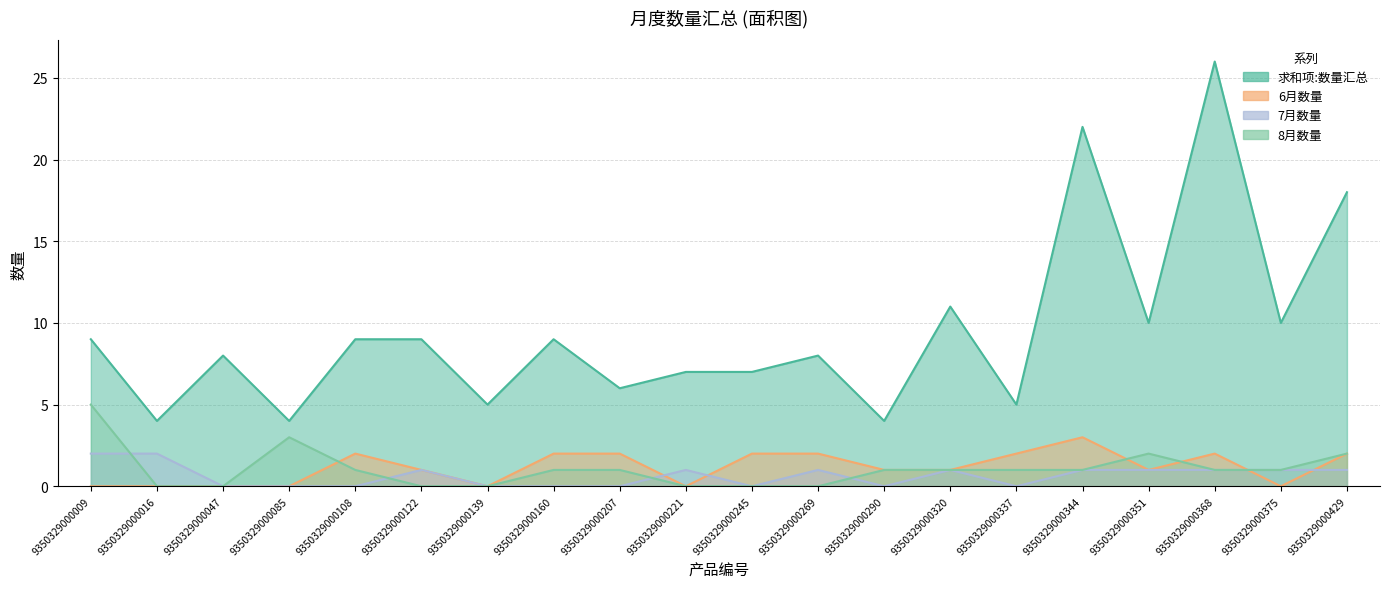

Rank the categories by 求和项:数量汇总 value from lowest to highest.

9350329000016, 9350329000085, 9350329000290, 9350329000139, 9350329000337, 9350329000207, 9350329000221, 9350329000245, 9350329000047, 9350329000269, 9350329000009, 9350329000108, 9350329000122, 9350329000160, 9350329000351, 9350329000375, 9350329000320, 9350329000429, 9350329000344, 9350329000368